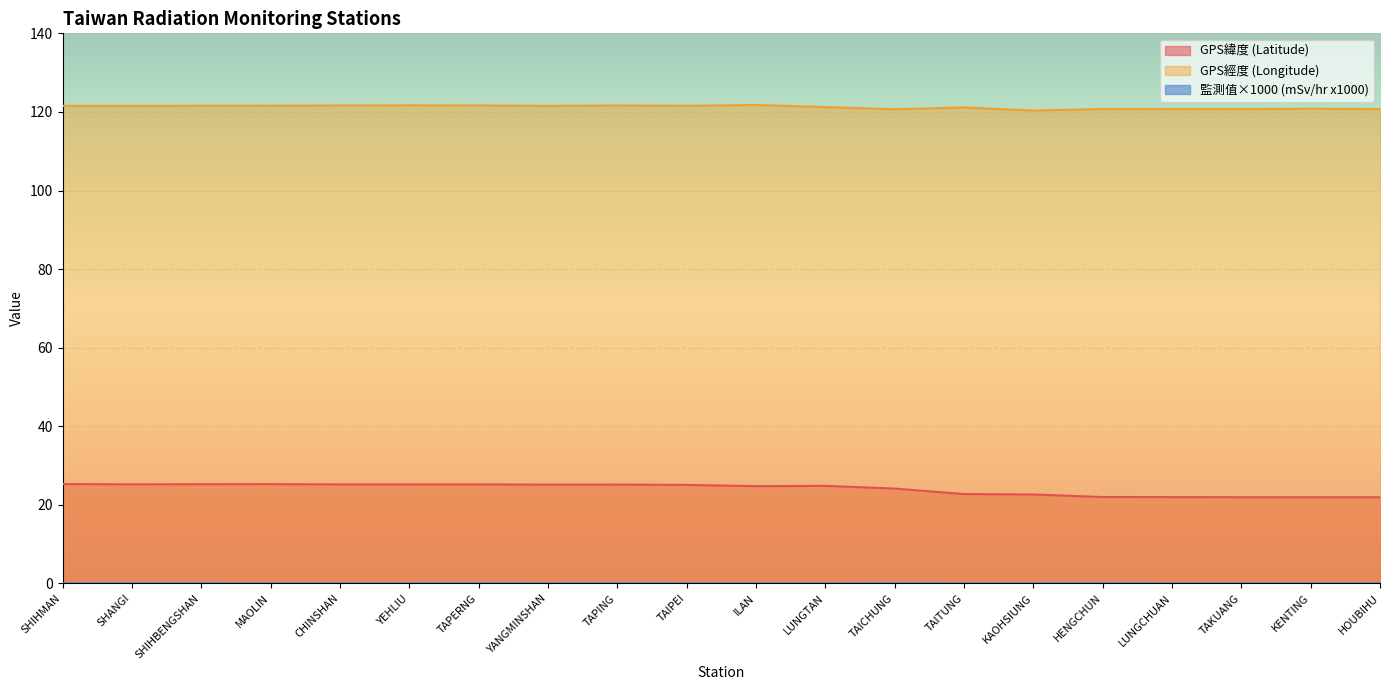

True or false: GPS經度 (Longitude) and 監測值×1000 (mSv/hr x1000) cross at least once.

False